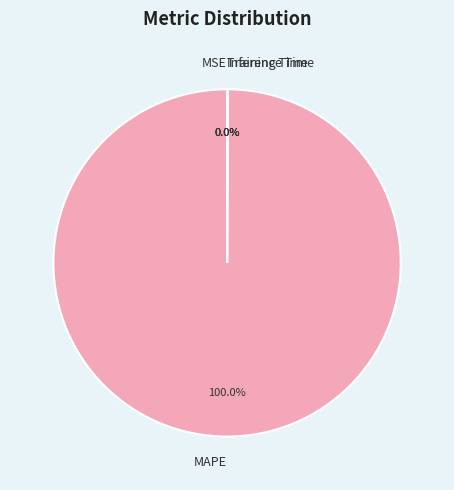

Which slice is the largest?

MAPE